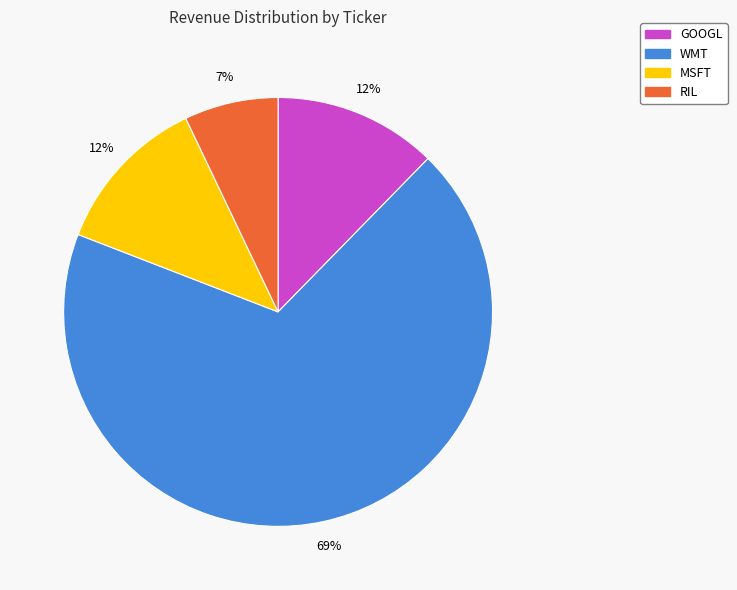

To the nearest percent, what is the average slice percentage?

25%